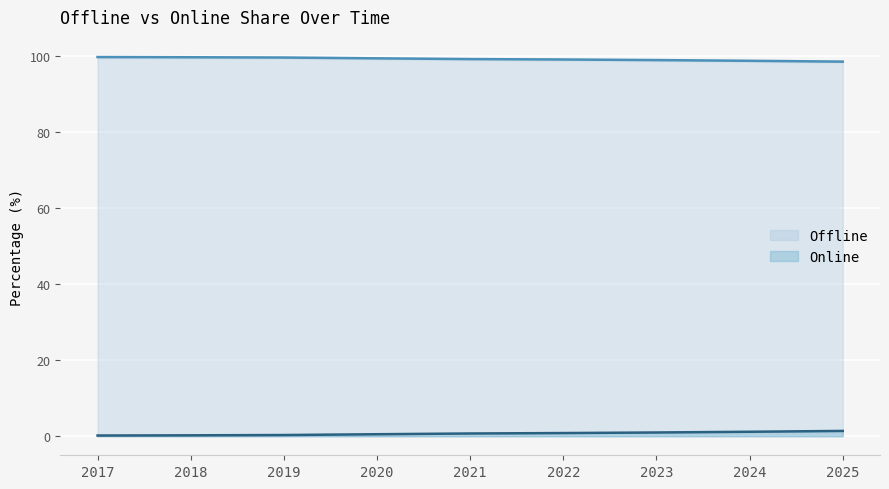

Is it true that Offline equals 98.6 at 2025?

True